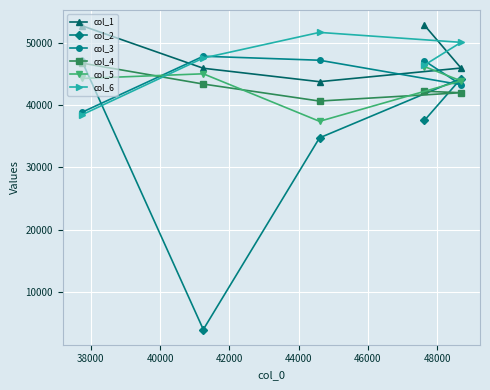

What is the average value of the col_4 series?

43016